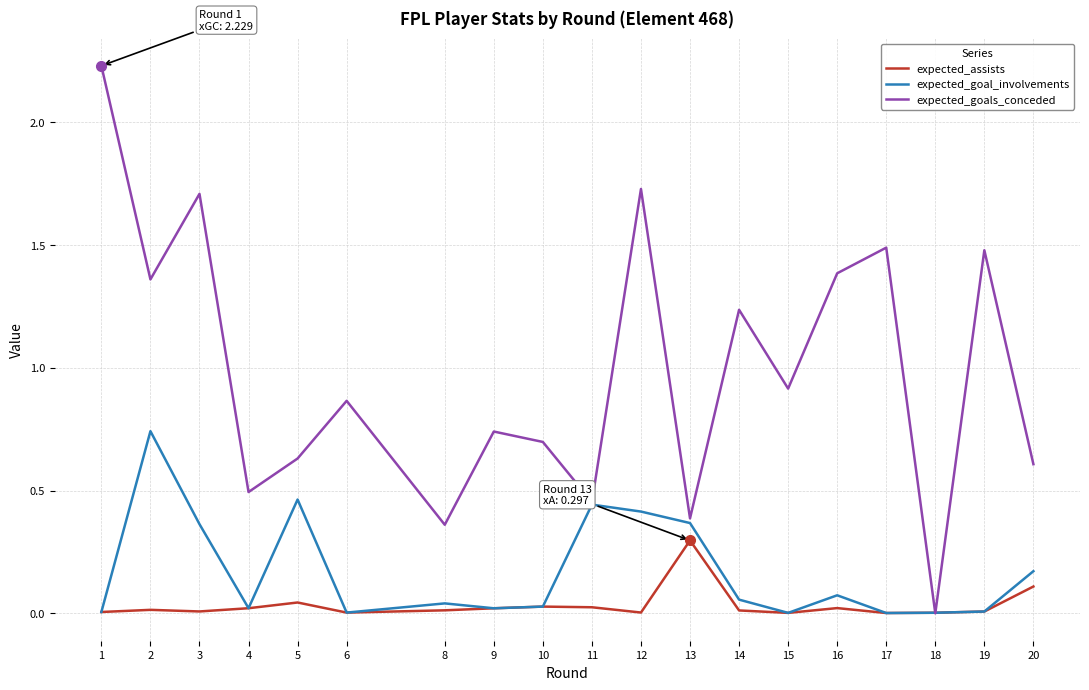

Which category has the lowest value in the expected_goals_conceded series?

18